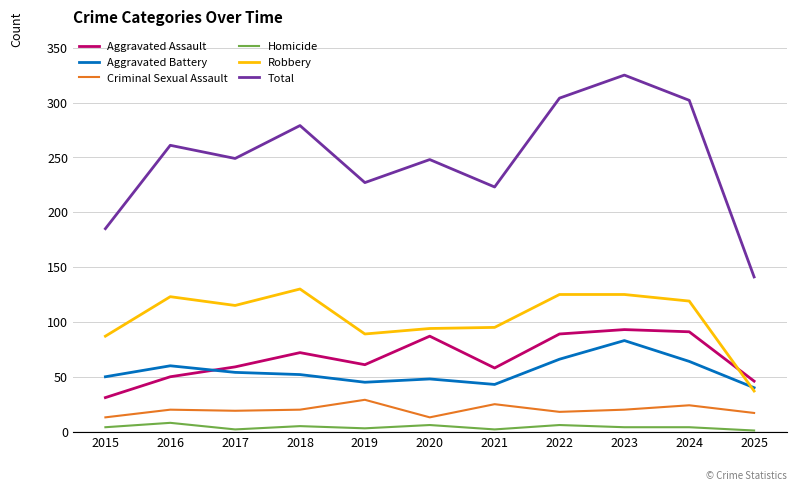

At which label does Robbery reach its minimum?

2025